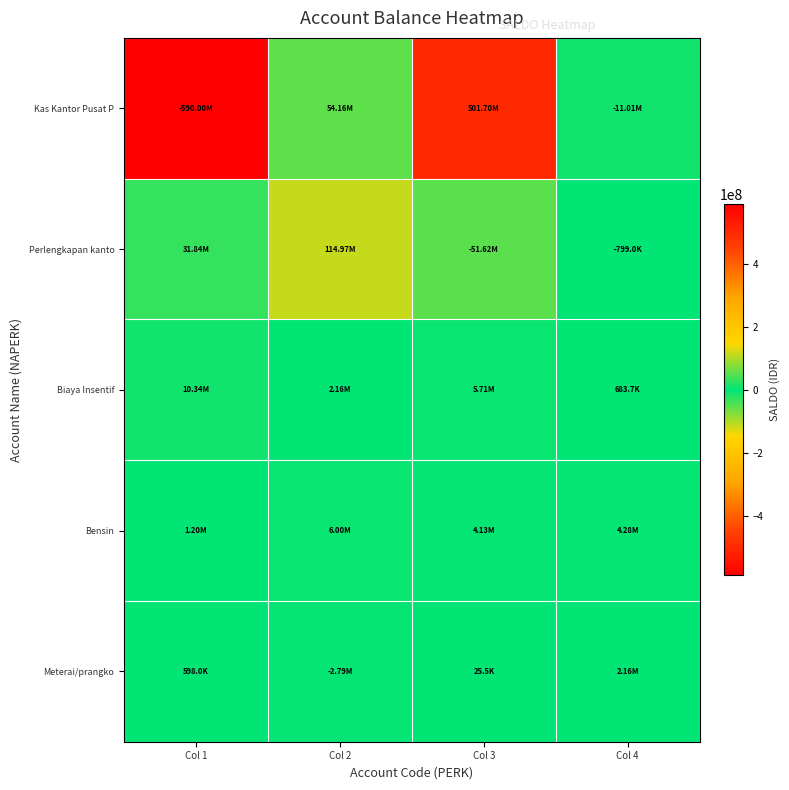

Between Col 4 and Col 2, which is larger?

Col 2